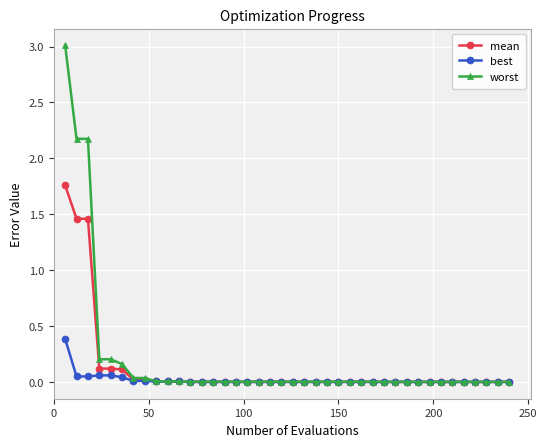

Which series has the widest spread of values?

worst